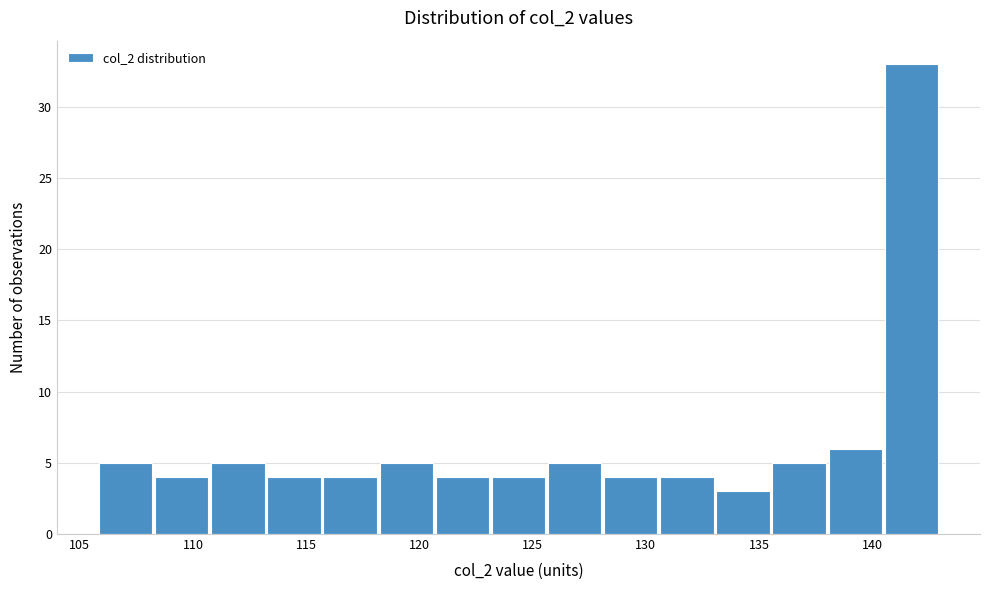

Reading left to right, transcribe this chart: for each bar, give the range it covers on the x-axis and its height. Neither the bar edges nor the heights are printed on the chart, so give them approximately, as read against the axes.

106.0 to 108.5: 5
108.5 to 110.5: 4
110.5 to 113.0: 5
113.0 to 115.5: 4
115.5 to 118.0: 4
118.0 to 120.5: 5
120.5 to 123.0: 4
123.0 to 125.5: 4
125.5 to 128.0: 5
128.0 to 130.5: 4
130.5 to 133.0: 4
133.0 to 135.5: 3
135.5 to 138.0: 5
138.0 to 140.5: 6
140.5 to 143.0: 33